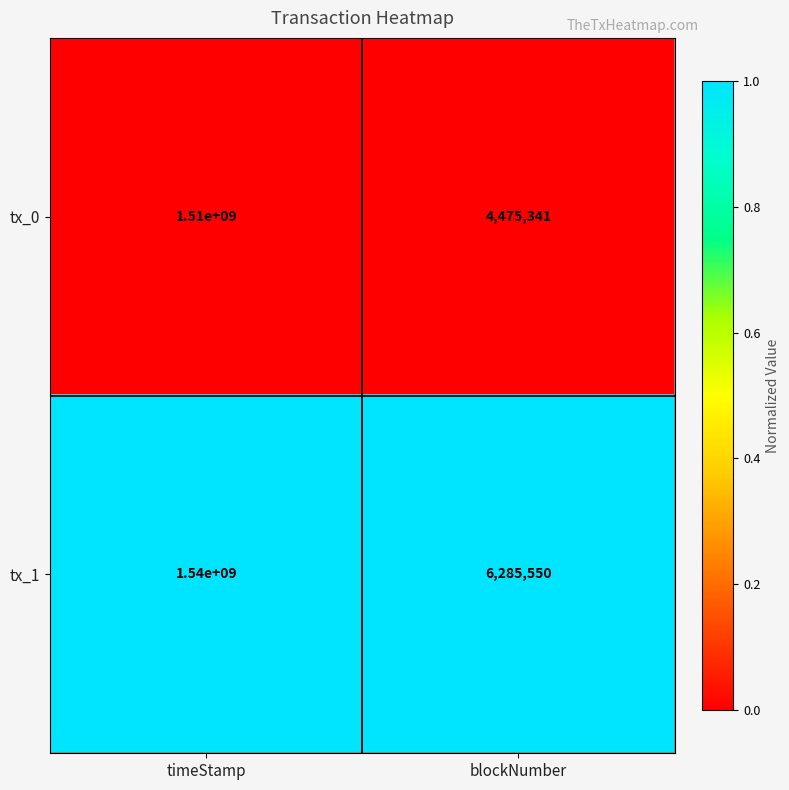

Rank the series by their maximum value, from lowest to highest.

tx_0, tx_1